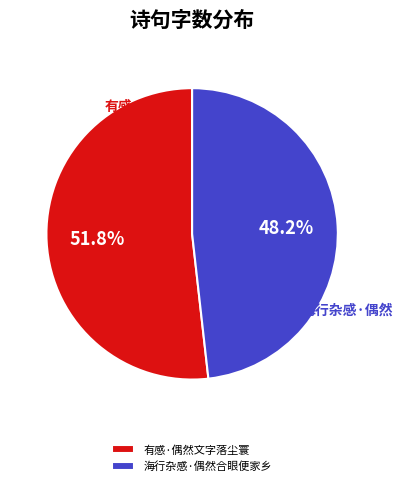

Is it true that 海行杂感·偶然合眼便家乡 is 39% of the pie?

False